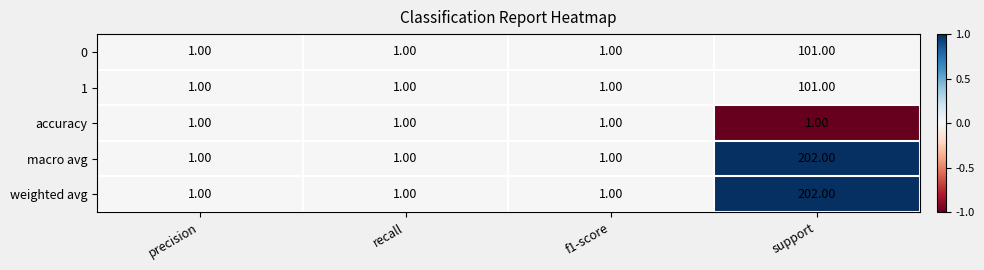

What is the difference between the 0 values at support and f1-score?

100